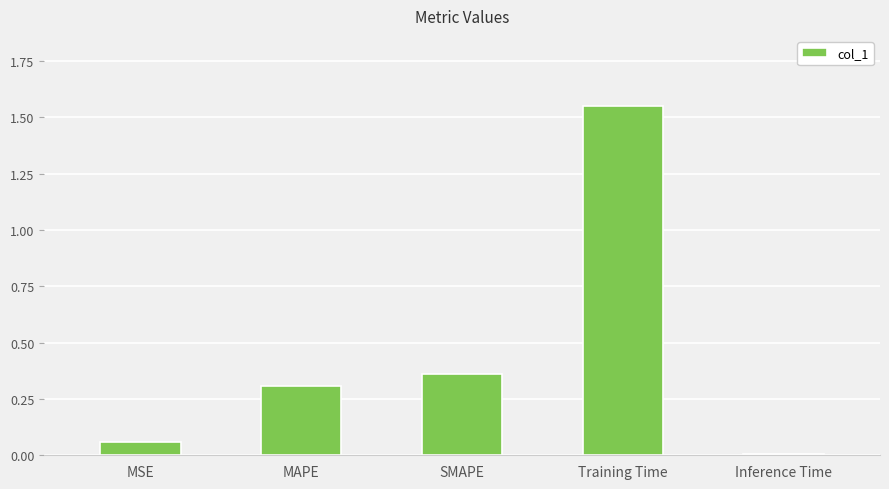

Are the bars grouped side by side (vs. stacked)?

No